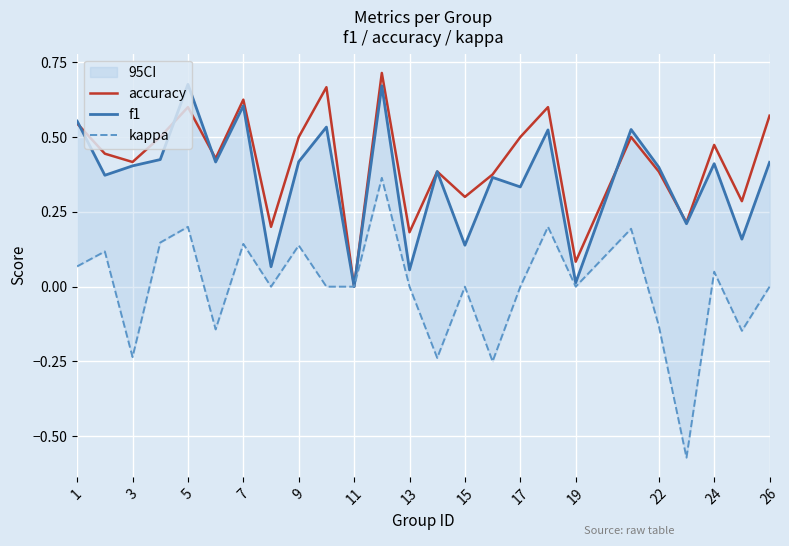

Is it true that accuracy equals 0.2 at 17?

False